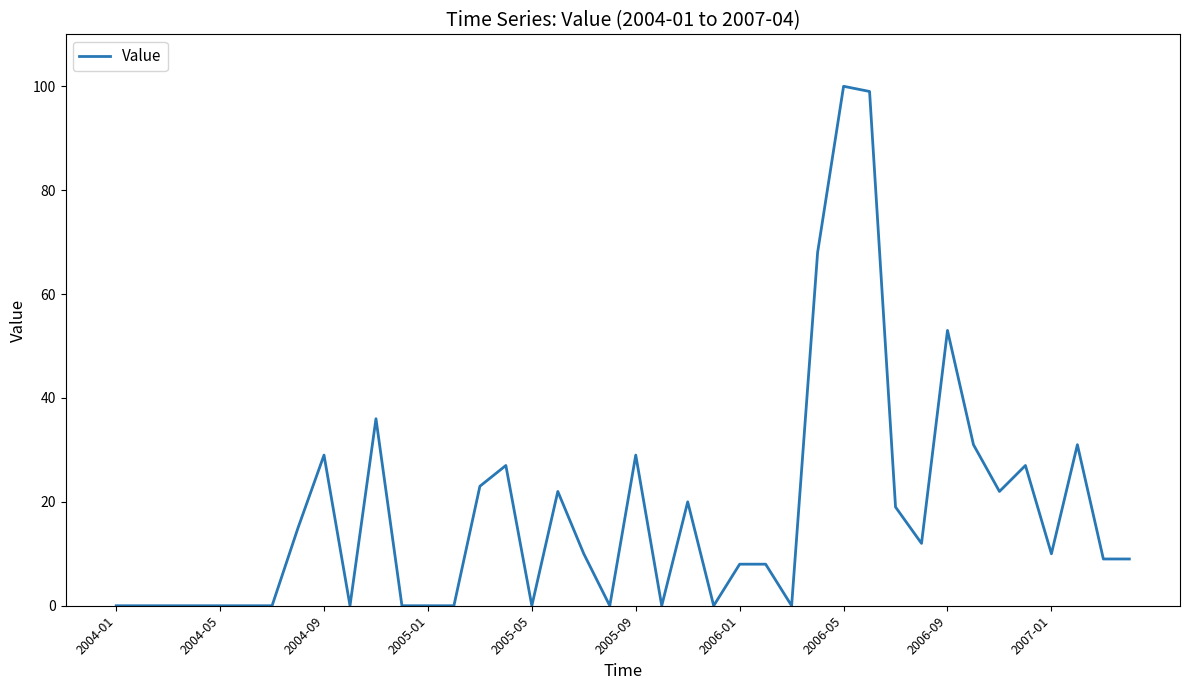

Does the chart display data point markers on the line(s)?

No